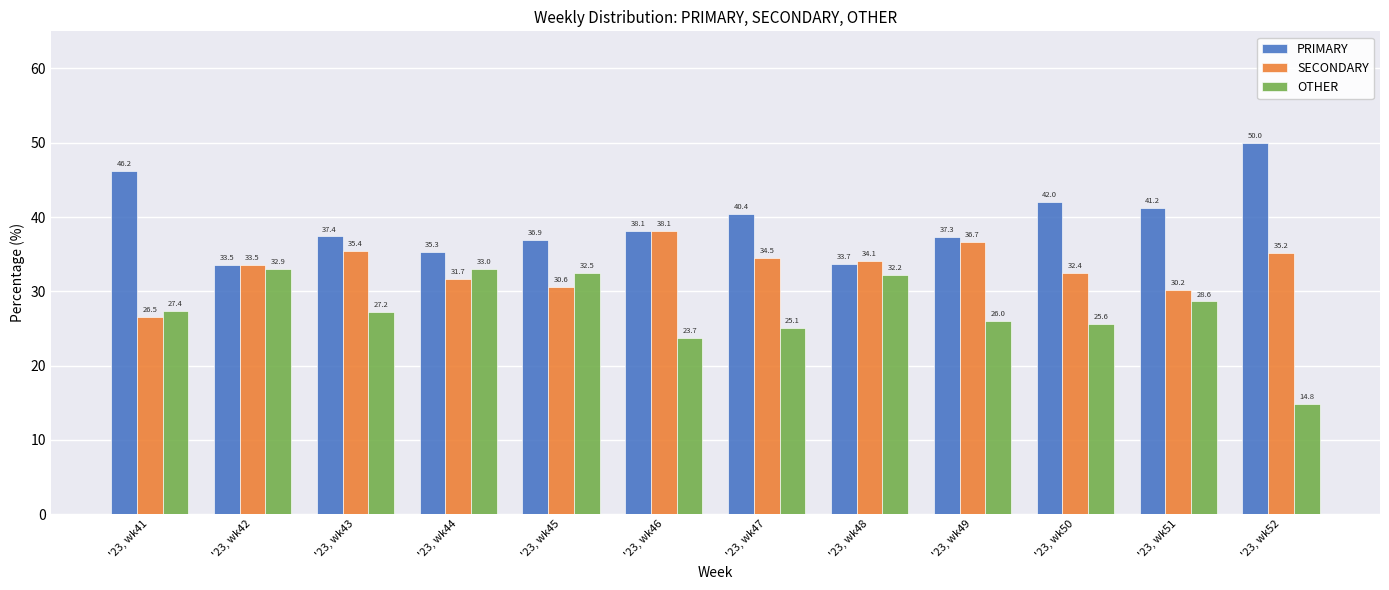

Where is OTHER nearest to the value 23?

'23, wk46